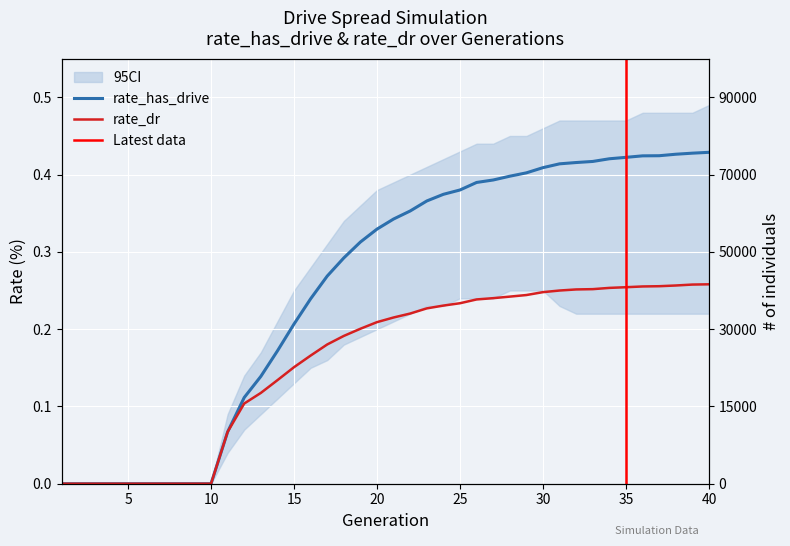

What is the sum of all rate_has_drive values?

10.2